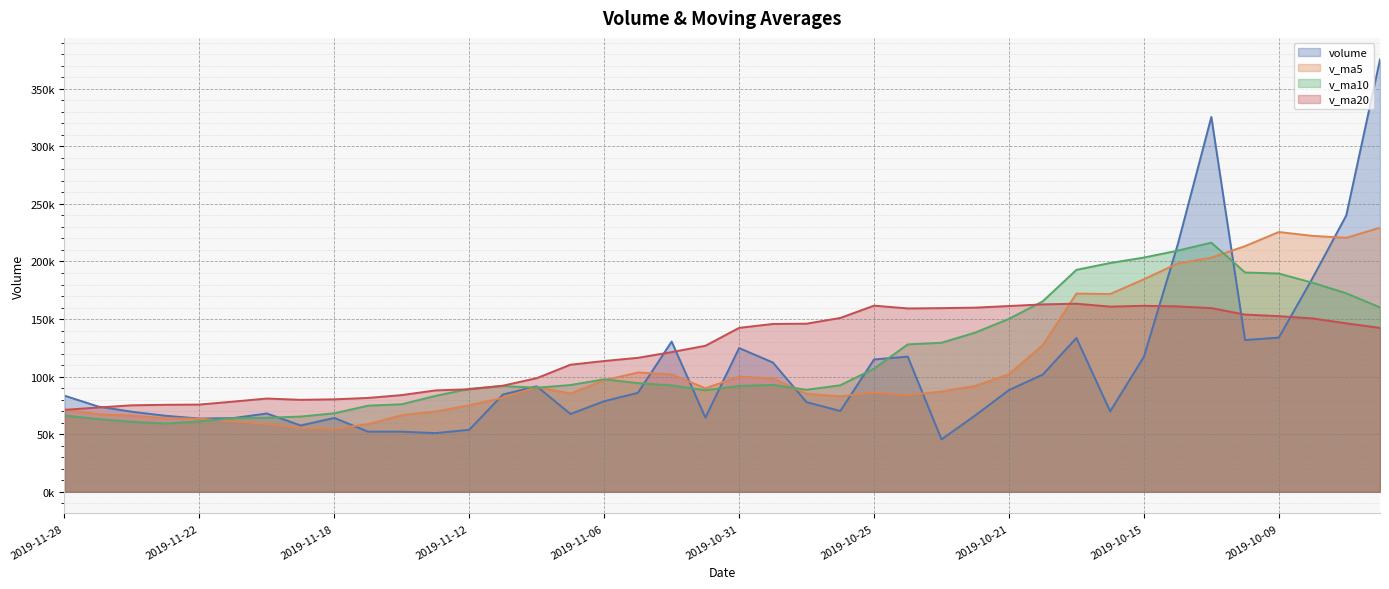

Which series has the largest range (max minus min)?

volume